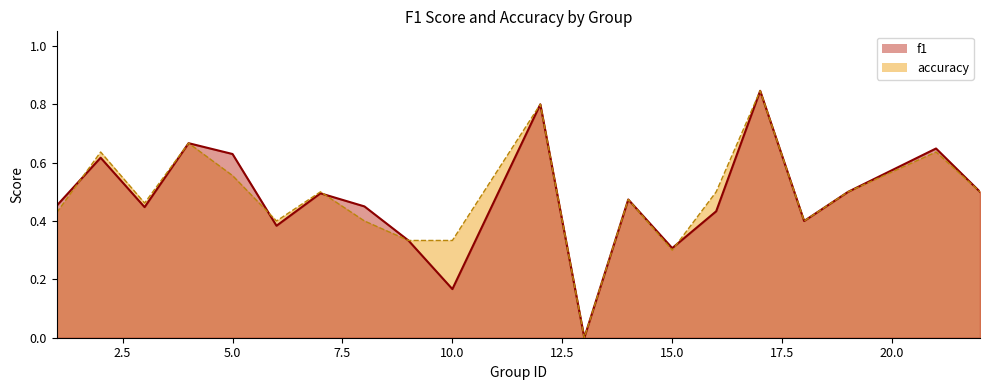

What is the sum of all accuracy values?

9.7